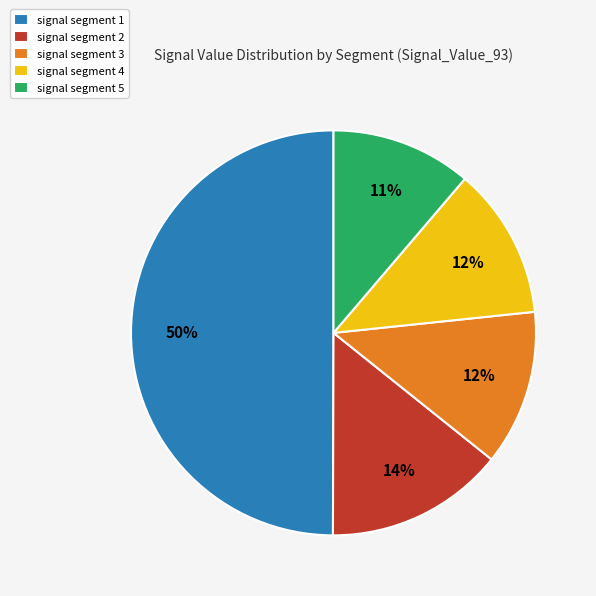

Is the sum of signal segment 3 and signal segment 2 greater than half?

No